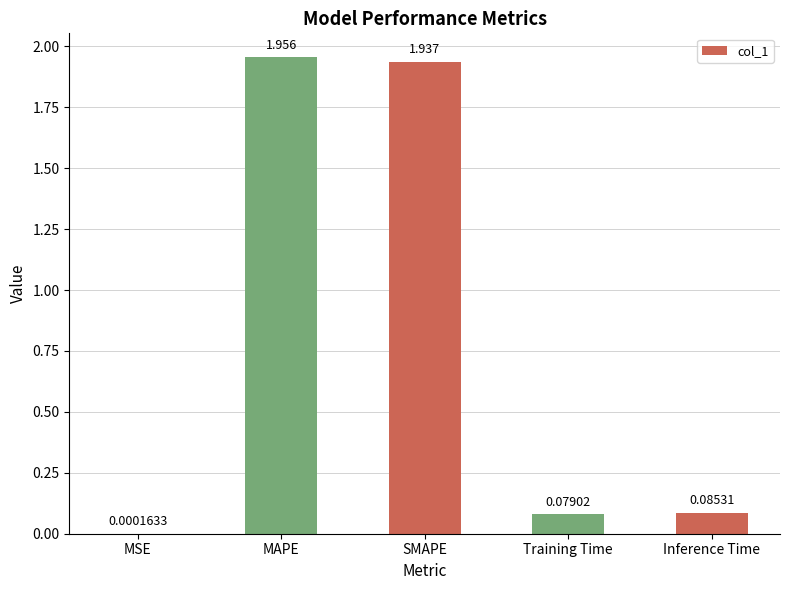

What is the change in value from MAPE to Training Time?

-1.9